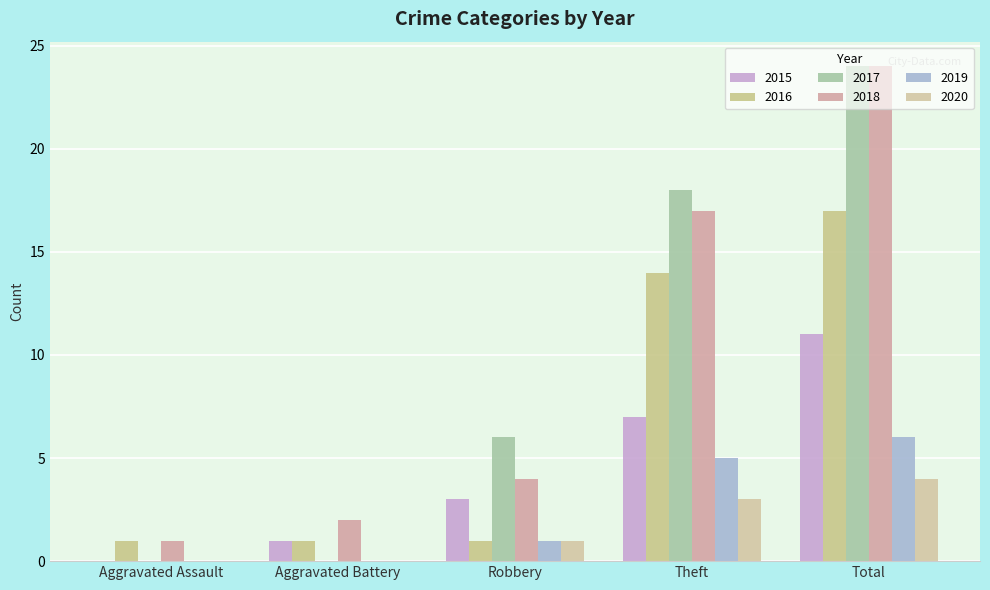

What is the difference between the maximum and second lowest values in the 2020 series?

4